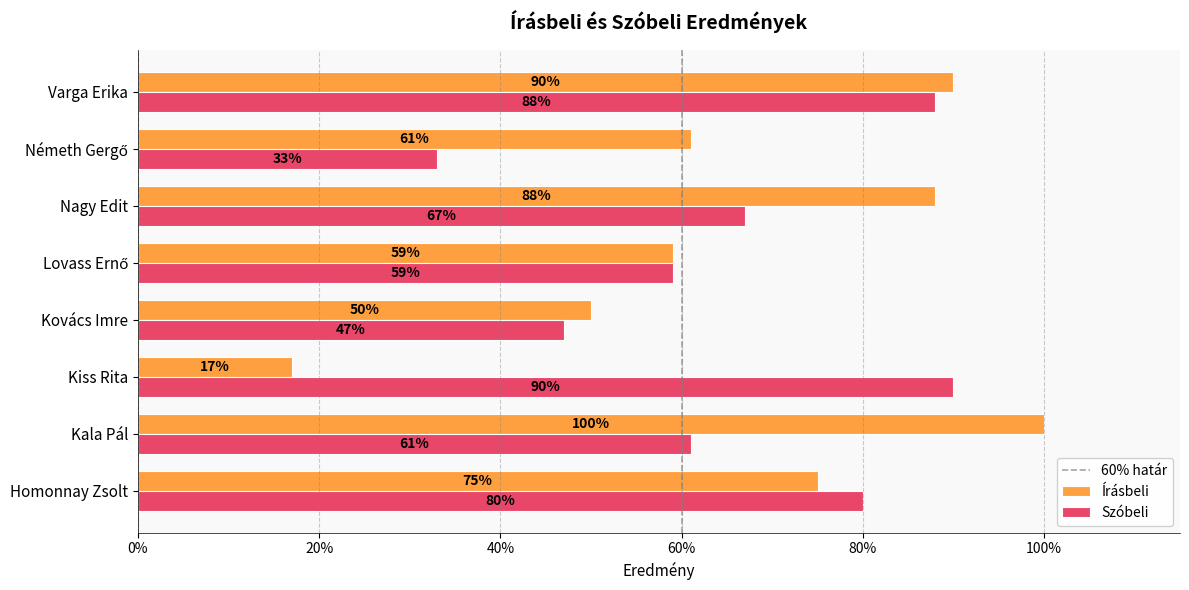

The Írásbeli series shows 1.3 at Homonnay Zsolt. True or false?

False